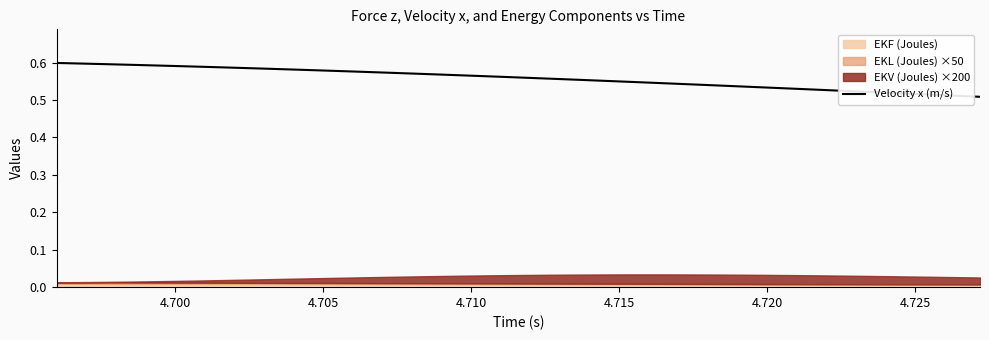

How many categories are shown in the chart?

40